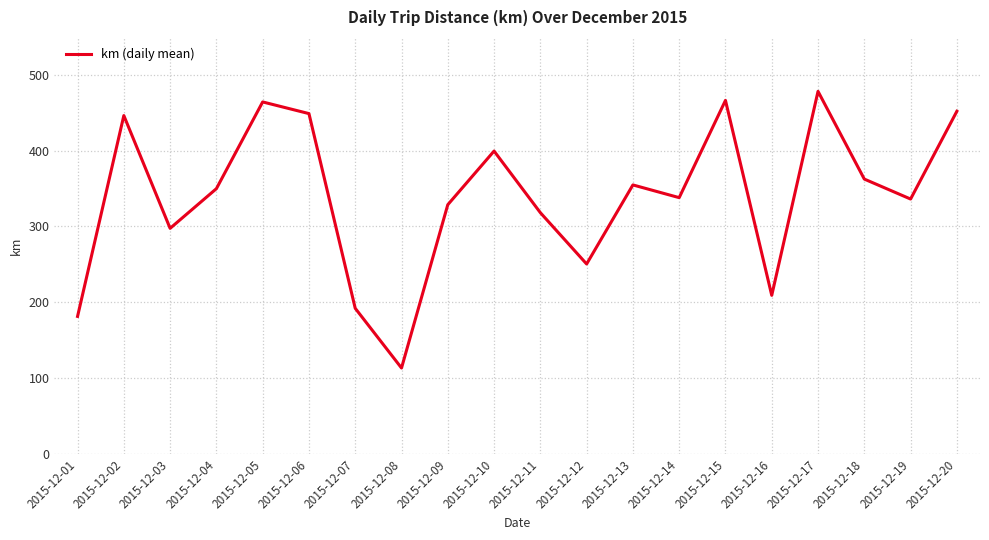

Is it true that the value at 2015-12-03 is 297.6?

True